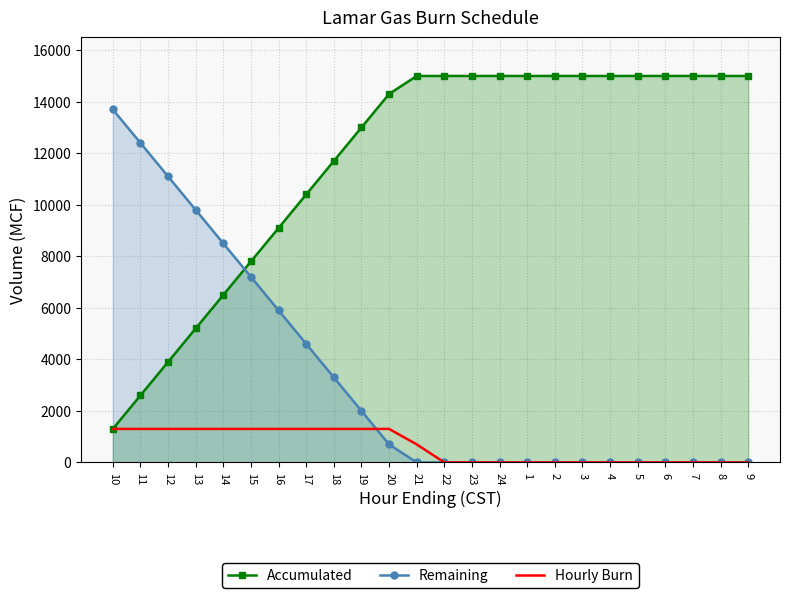

Rank the series by their maximum value, from highest to lowest.

Accumulated, Remaining, Hourly Burn